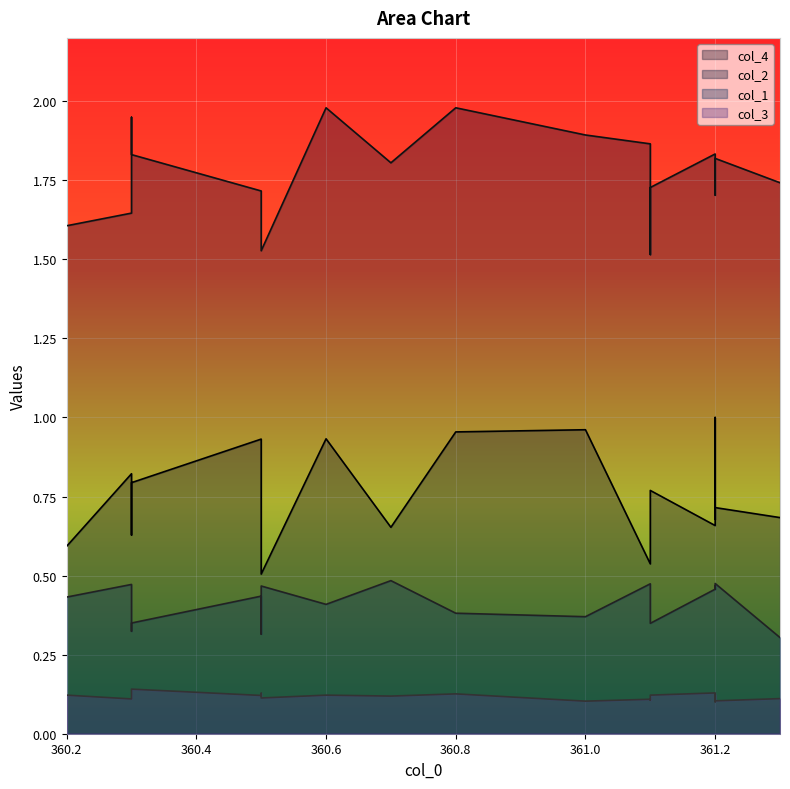

Which category has the lowest value across all series?

361.2